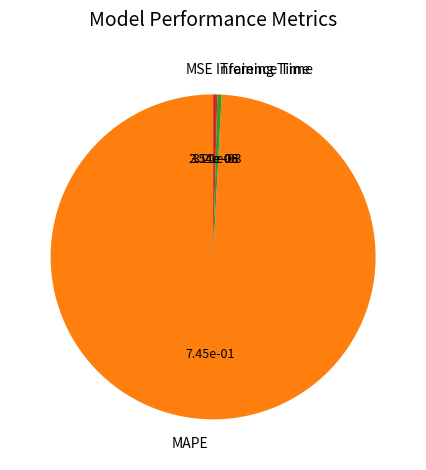

Which slice is the largest?

MAPE